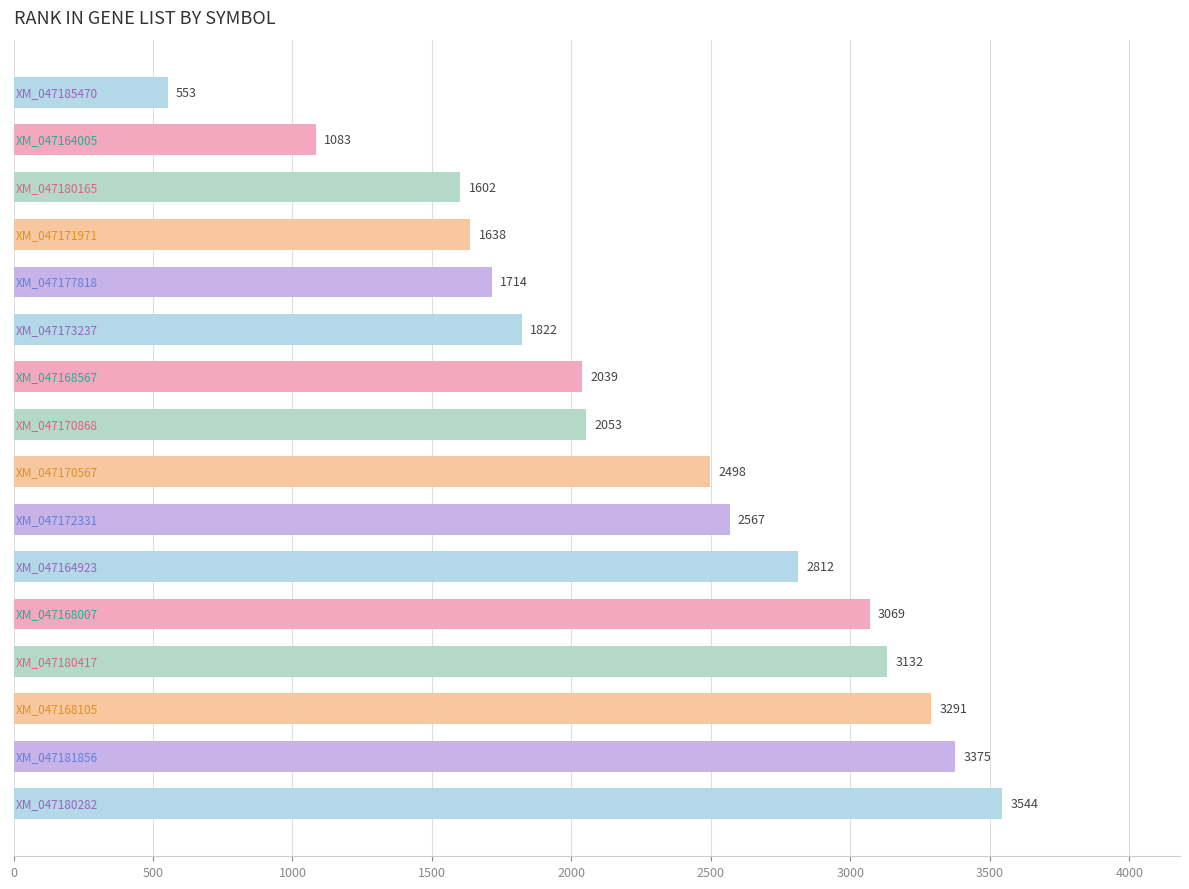

Reading top to bottom, extract all data points from this chart.

553	1083	1602	1638	1714	1822	2039	2053	2498	2567	2812	3069	3132	3291	3375	3544